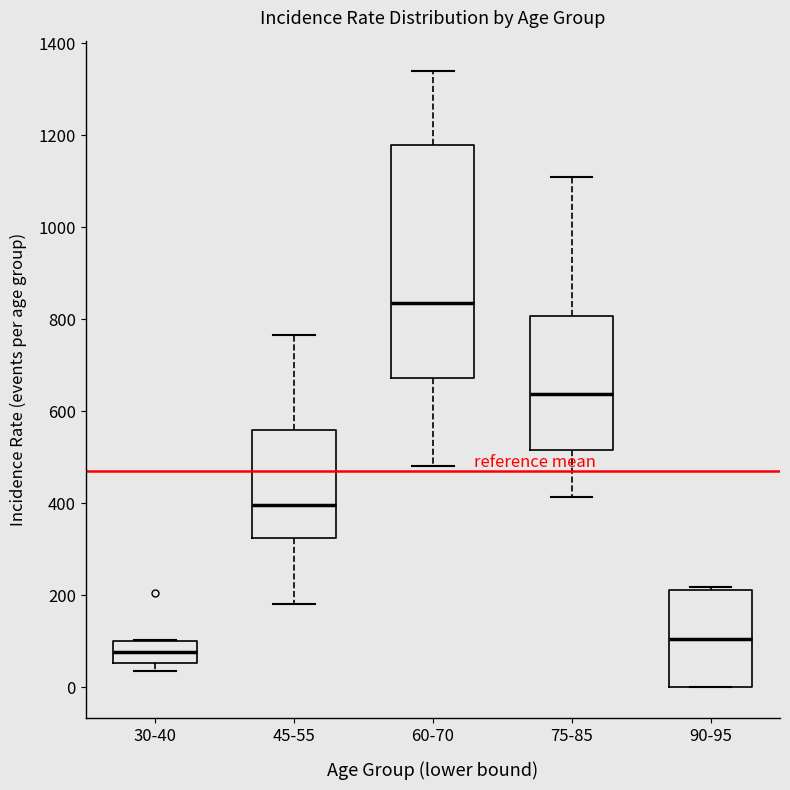

Which box has the highest median line?

60-70